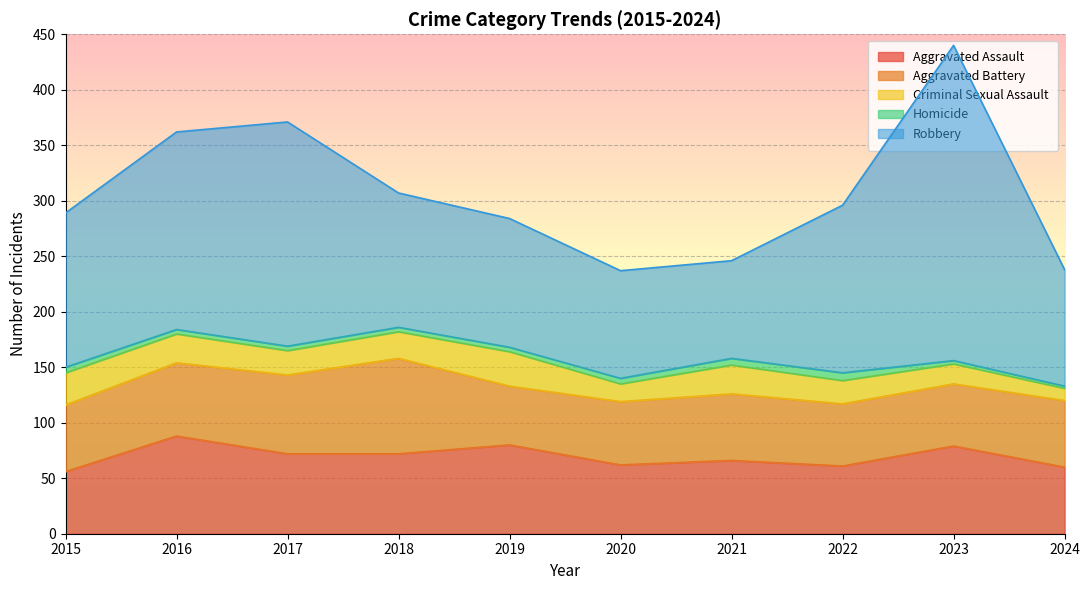

At how many categories does at least one series exceed 156?

3